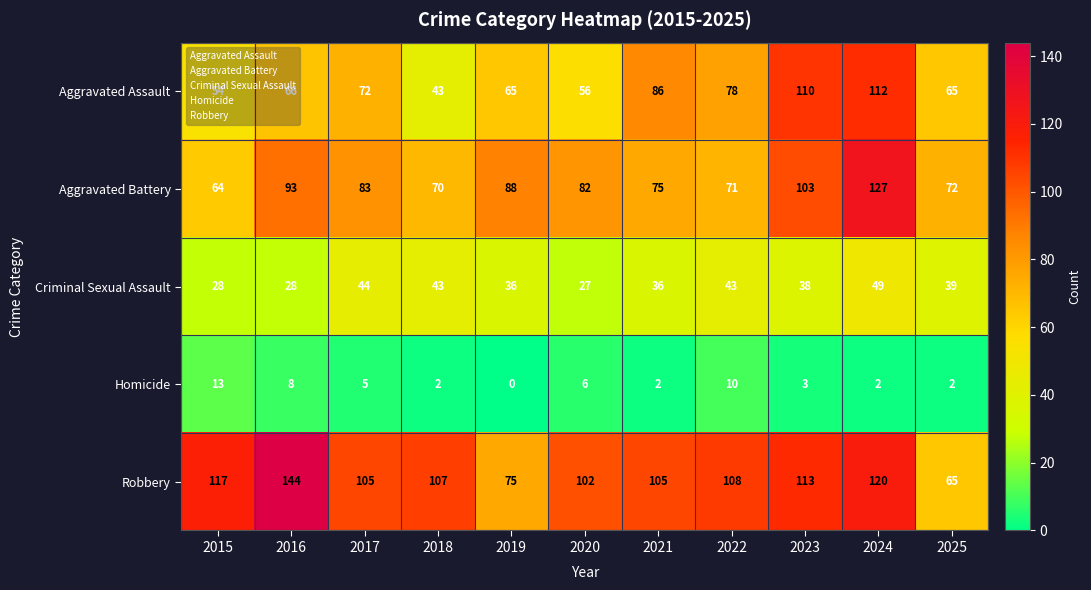

At which category is the sum across all series the highest?

2024